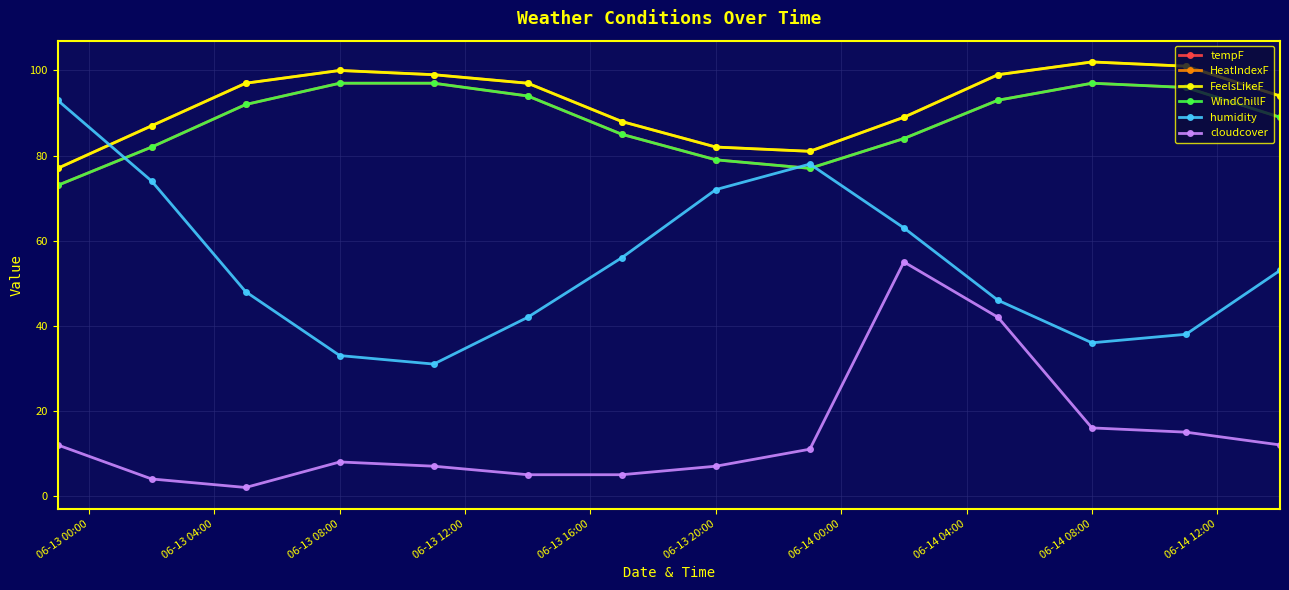

Does the chart have visible grid lines?

Yes